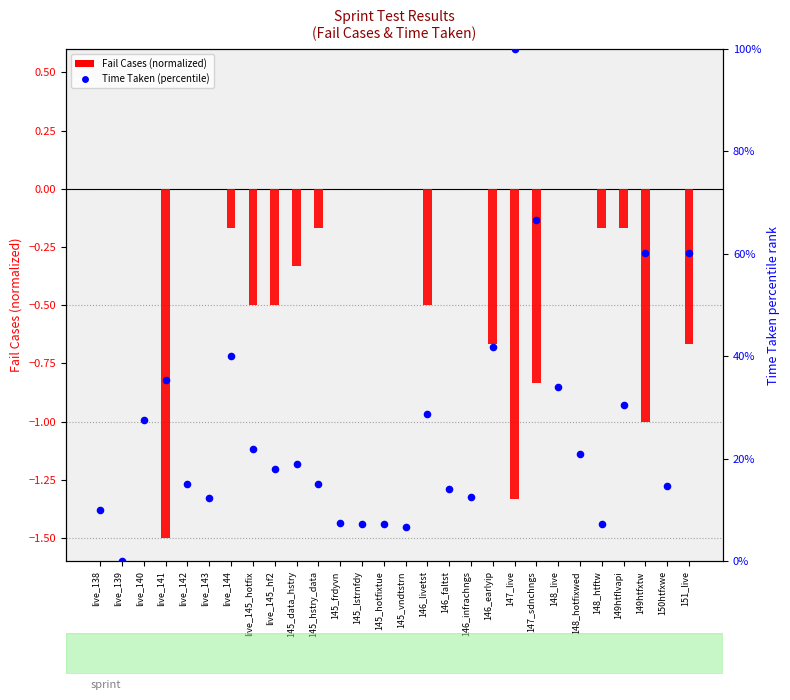

What are all the series names shown in the legend?

Fail Cases (normalized), Time Taken (percentile)